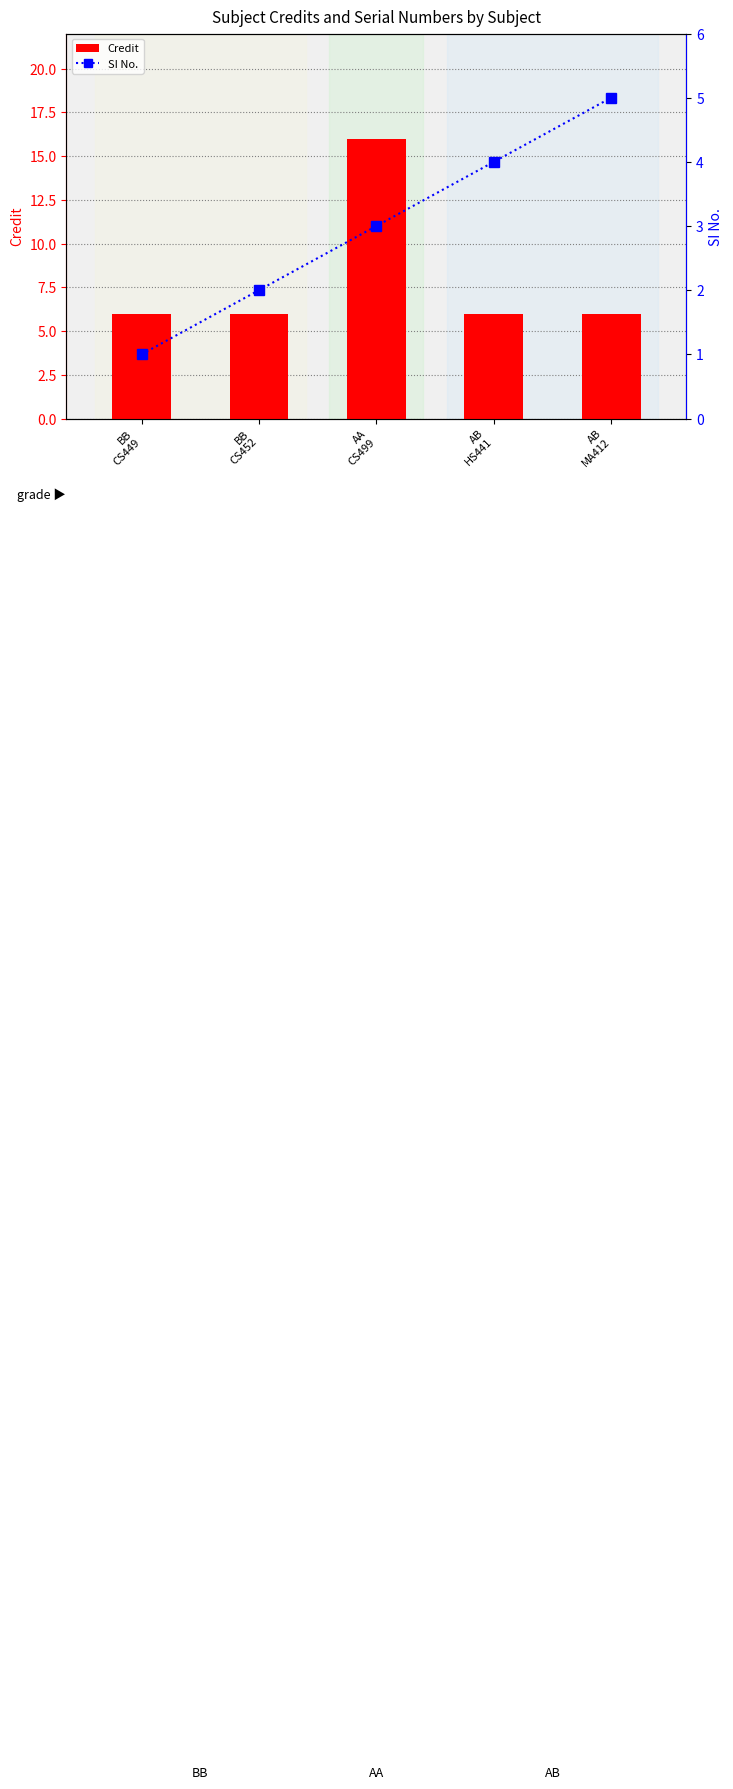

Which series changed the most between BB
CS449 and AA
CS499?

Credit